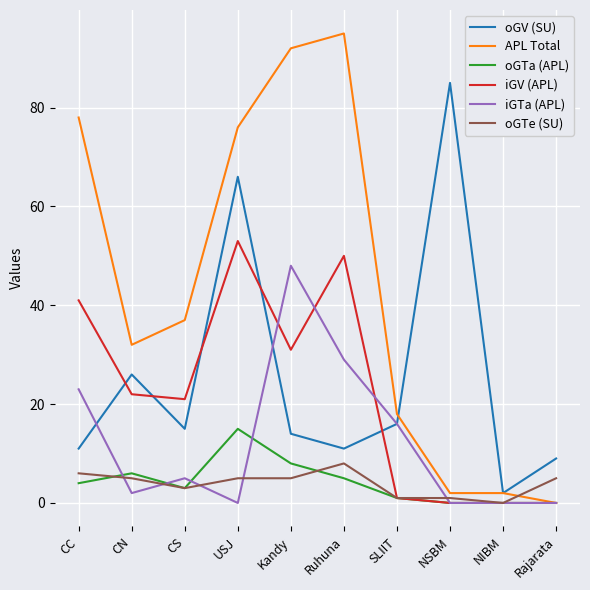

Is the value of APL Total at NSBM greater than the value of oGV (SU) at SLIIT?

No